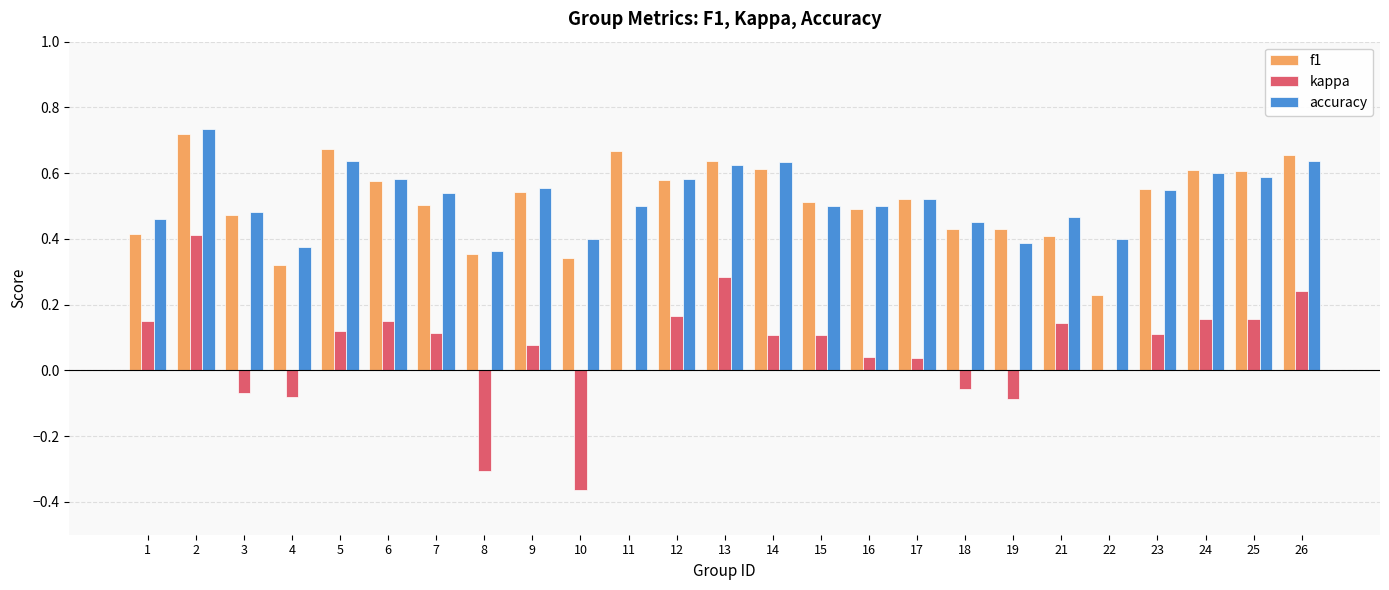

What is the total value across all series at 7?

1.2